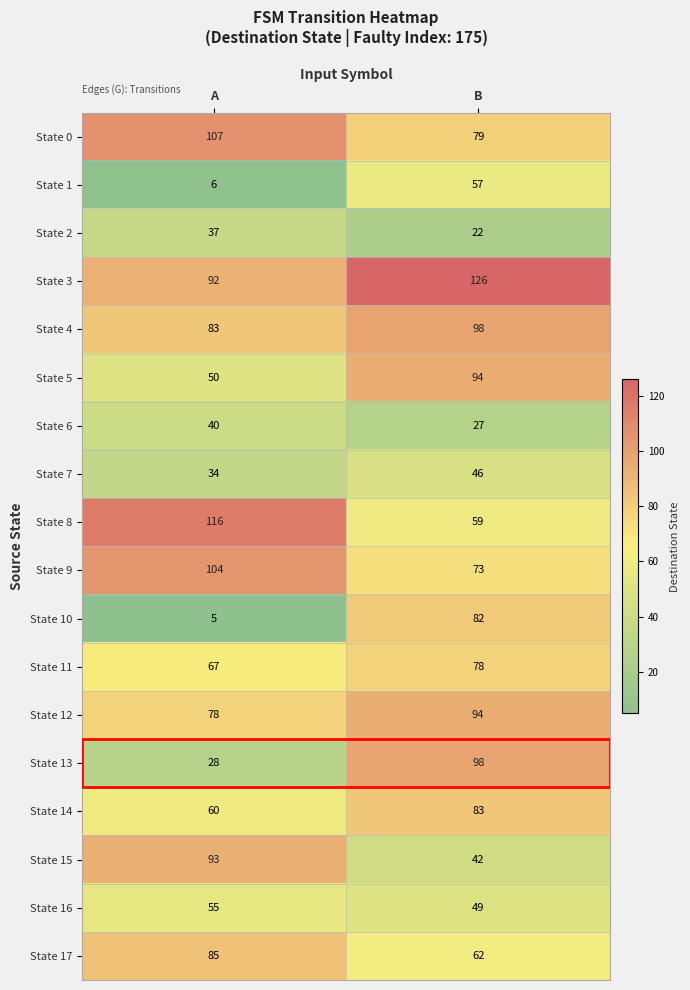

At A, list the series in order from smallest to largest.

State 10, State 1, State 13, State 7, State 2, State 6, State 5, State 16, State 14, State 11, State 12, State 4, State 17, State 3, State 15, State 9, State 0, State 8